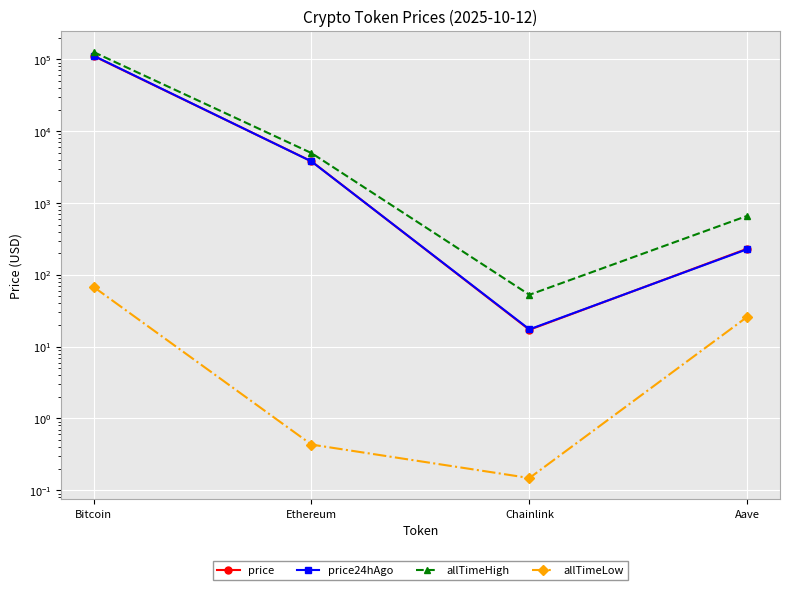

Reading left to right, list all the values displayed in this chart.

price: 111129.0	3799.9	17.2	231.0
price24hAgo: 112214.0	3783.6	17.4	227.4
allTimeHigh: 126080.0	4946.1	52.7	661.7
allTimeLow: 67.8	0.4	0.1	26.0